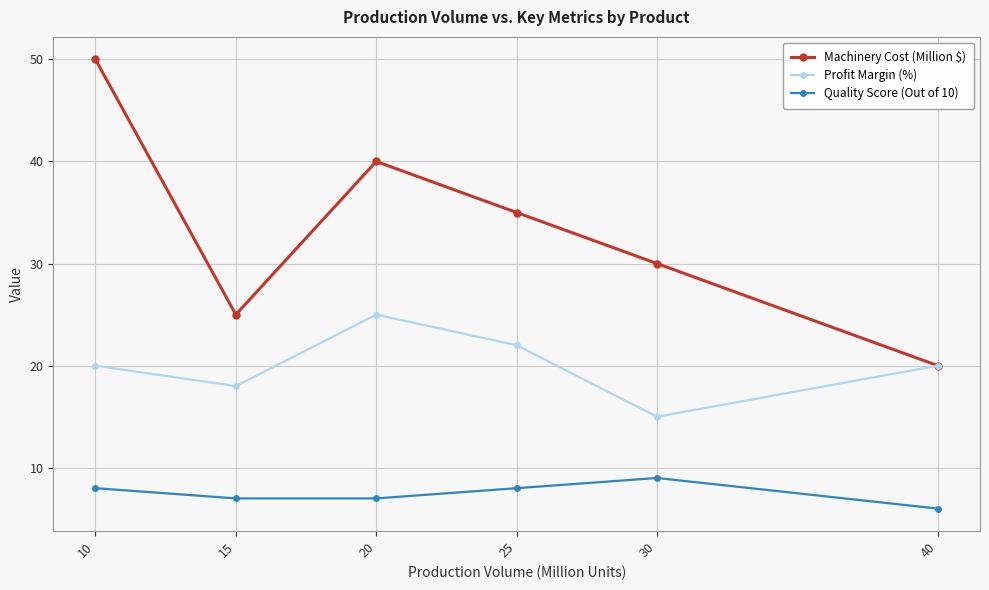

True or false: Quality Score (Out of 10) has more than 1 interior local peaks.

False